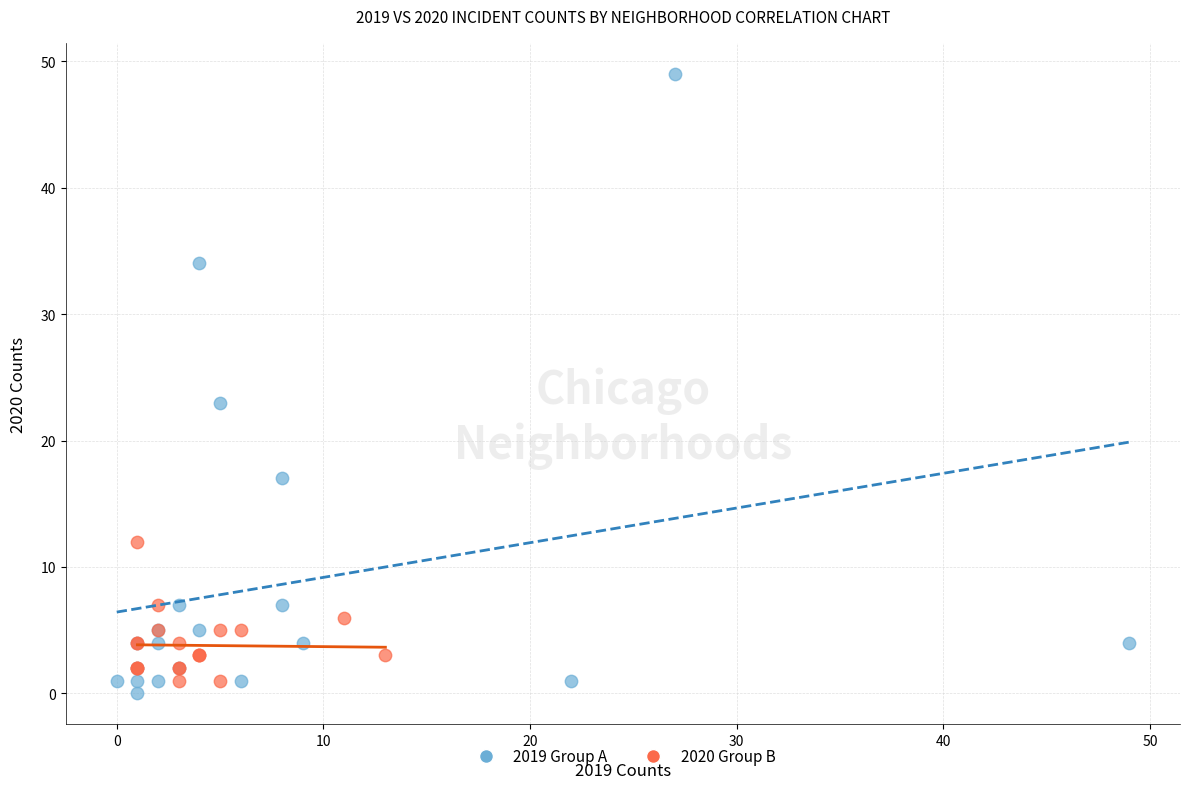

Which series reaches the maximum Y coordinate?

2019 Group A